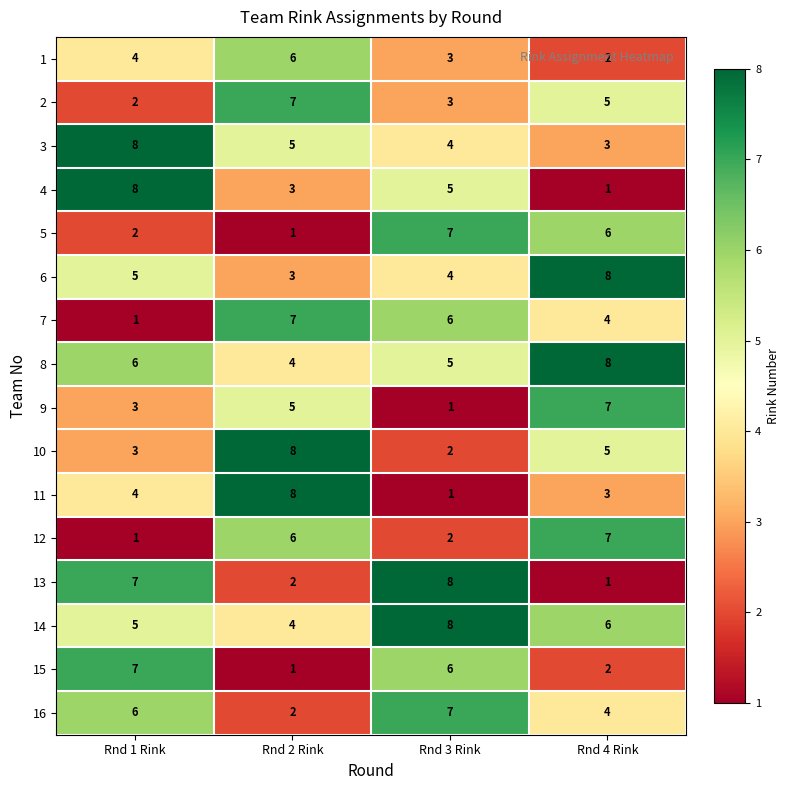

At which label is 16 closest to 4?

Rnd 4 Rink